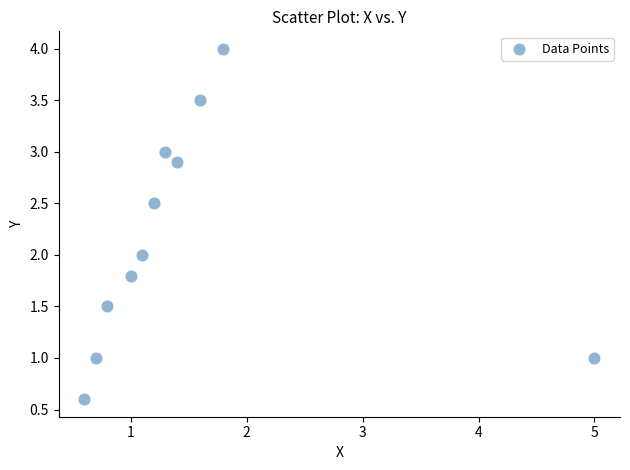

What is the range of X values (max minus min)?

4.4